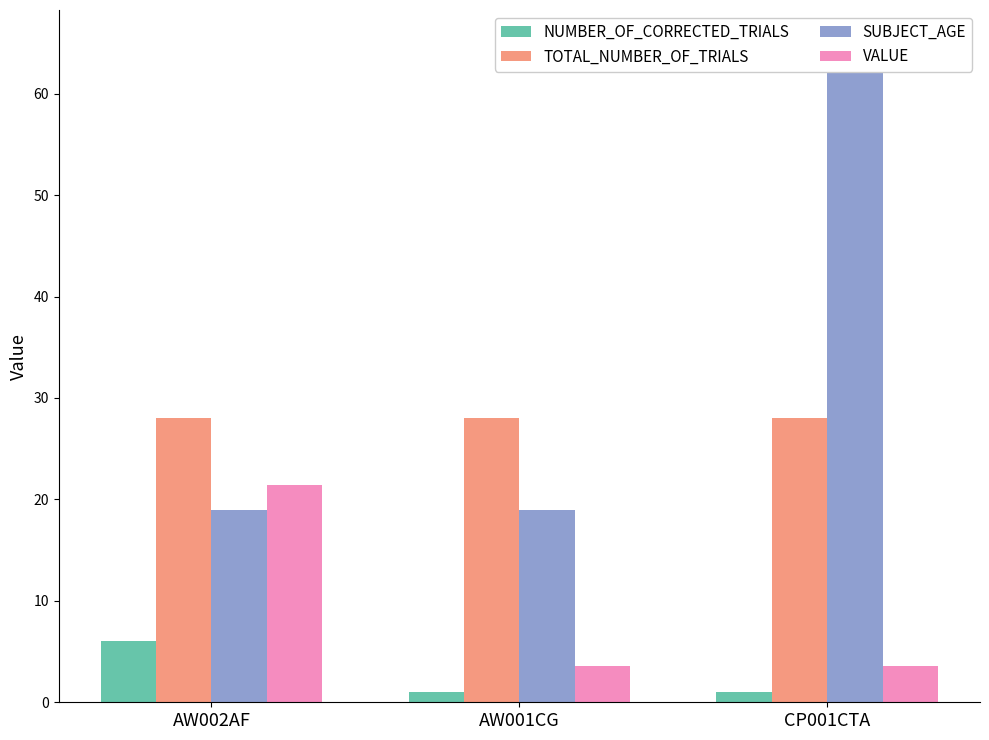

At which label does VALUE reach its peak?

AW002AF